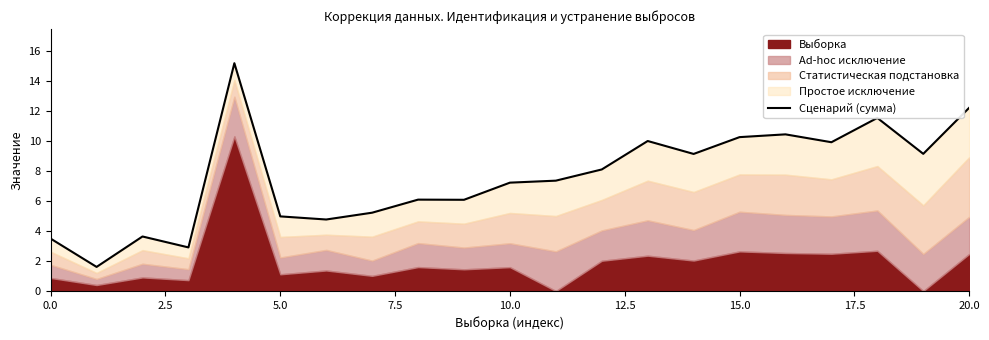

How many data points does each series have?

21